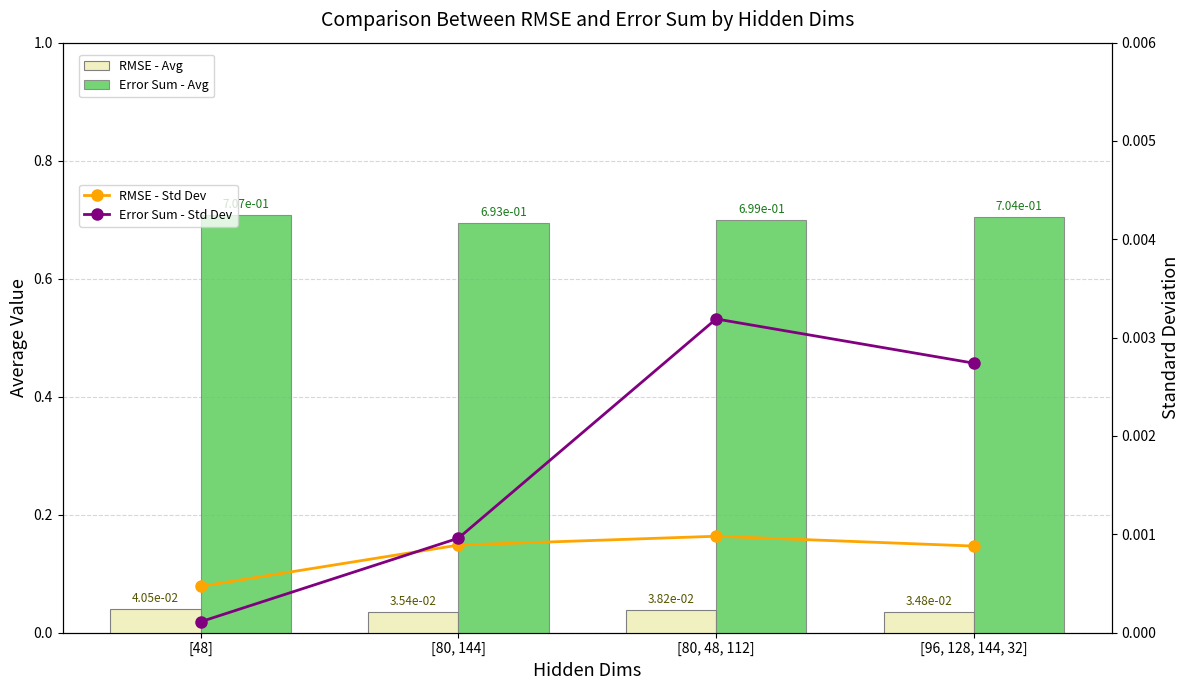

What is the maximum value shown in the chart?

0.7